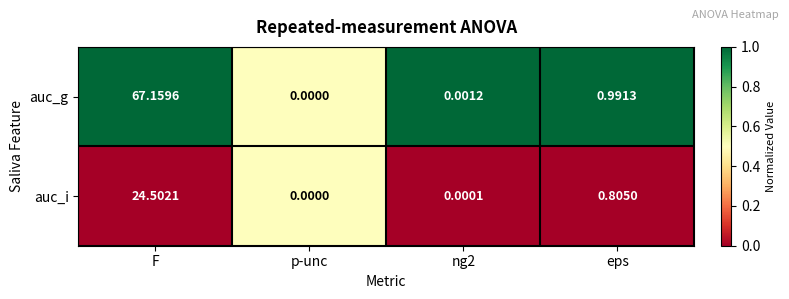

At which label does auc_i reach its peak?

F